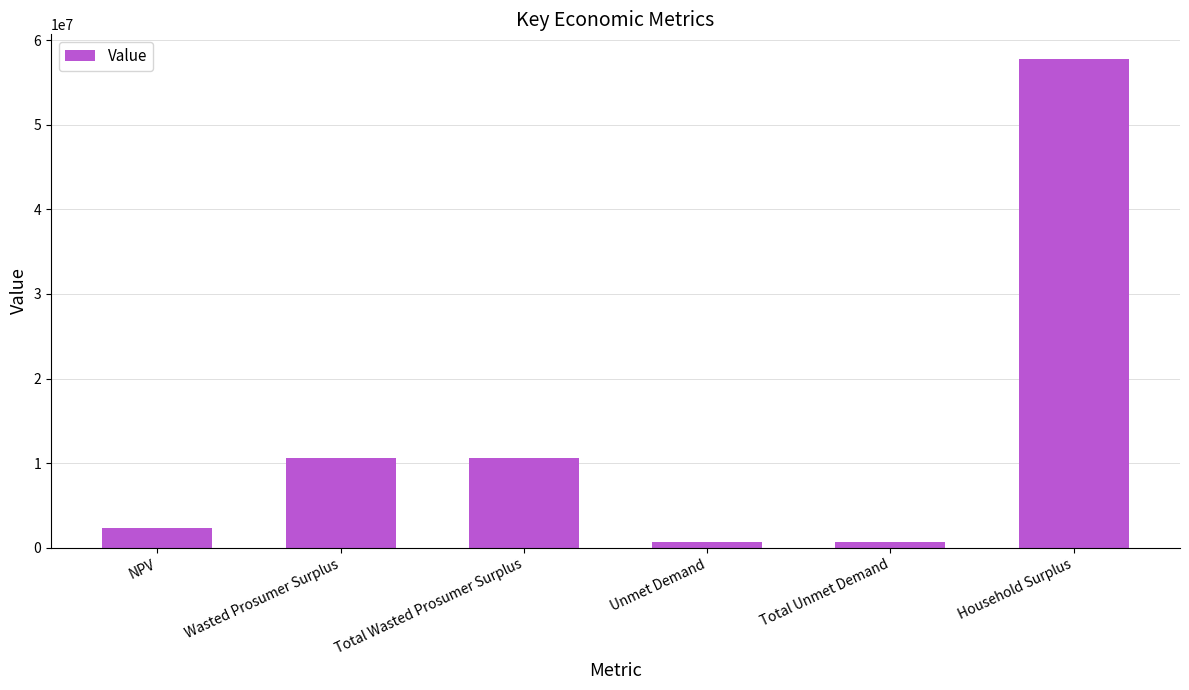

What is the minimum value shown in the chart?

733220.2